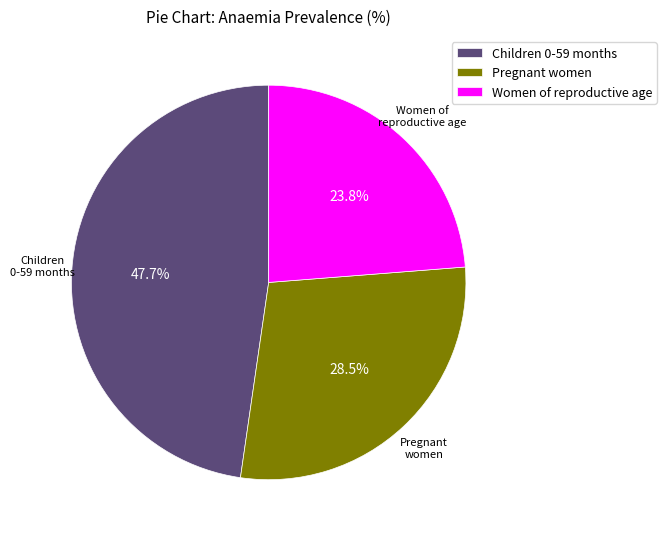

How many slices are in this pie chart?

3